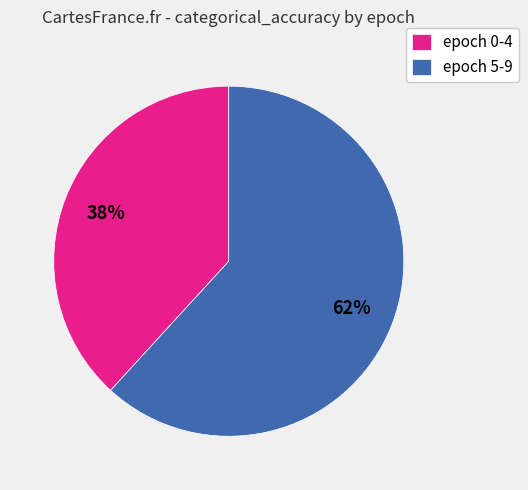

Rank the categories by value from lowest to highest.

epoch 0-4, epoch 5-9